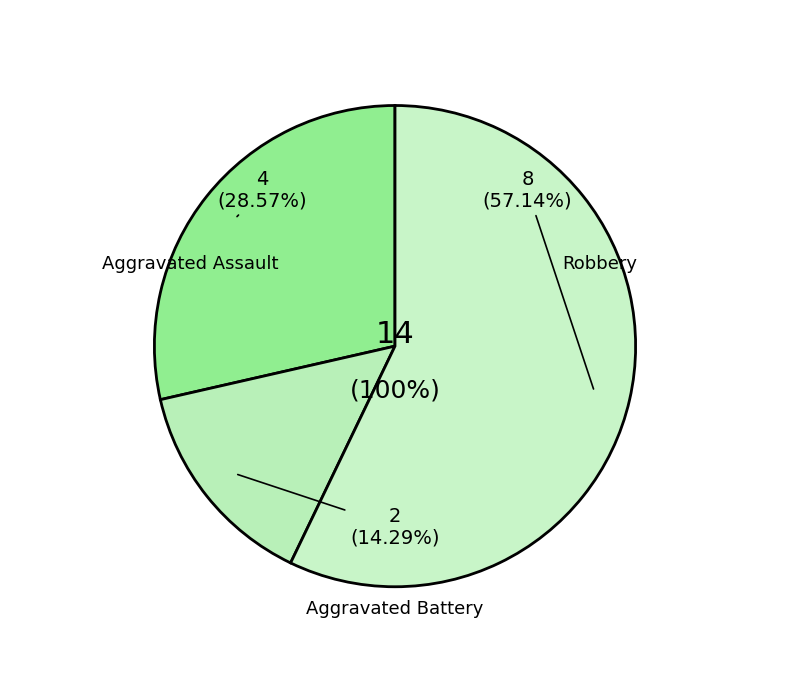

What percentage is the Robbery slice, to the nearest percent?

57%